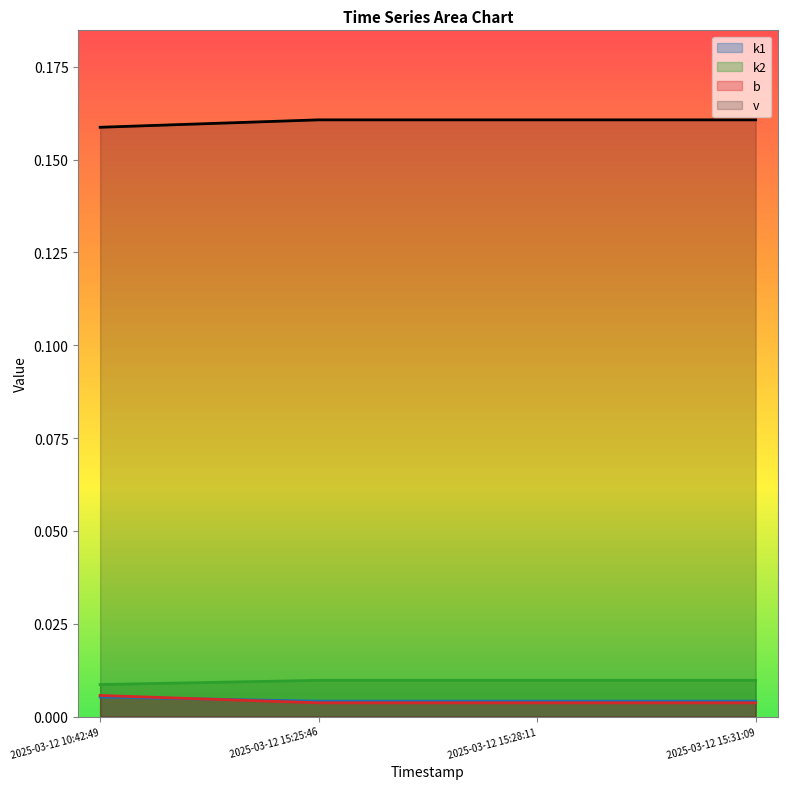

How many distinct data groups are displayed?

4